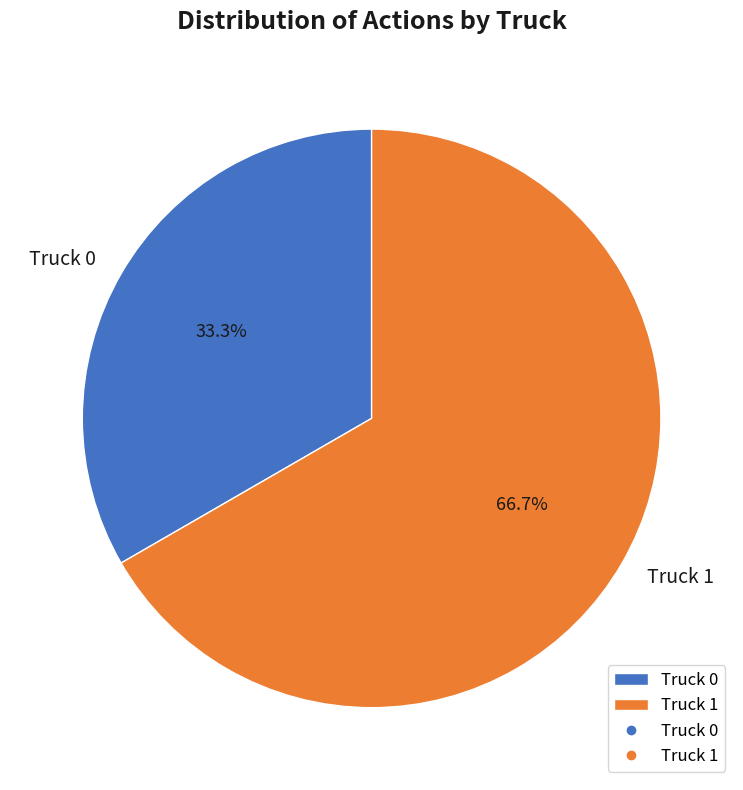

To the nearest percent, what is the combined percentage of Truck 1 and Truck 0?

100%